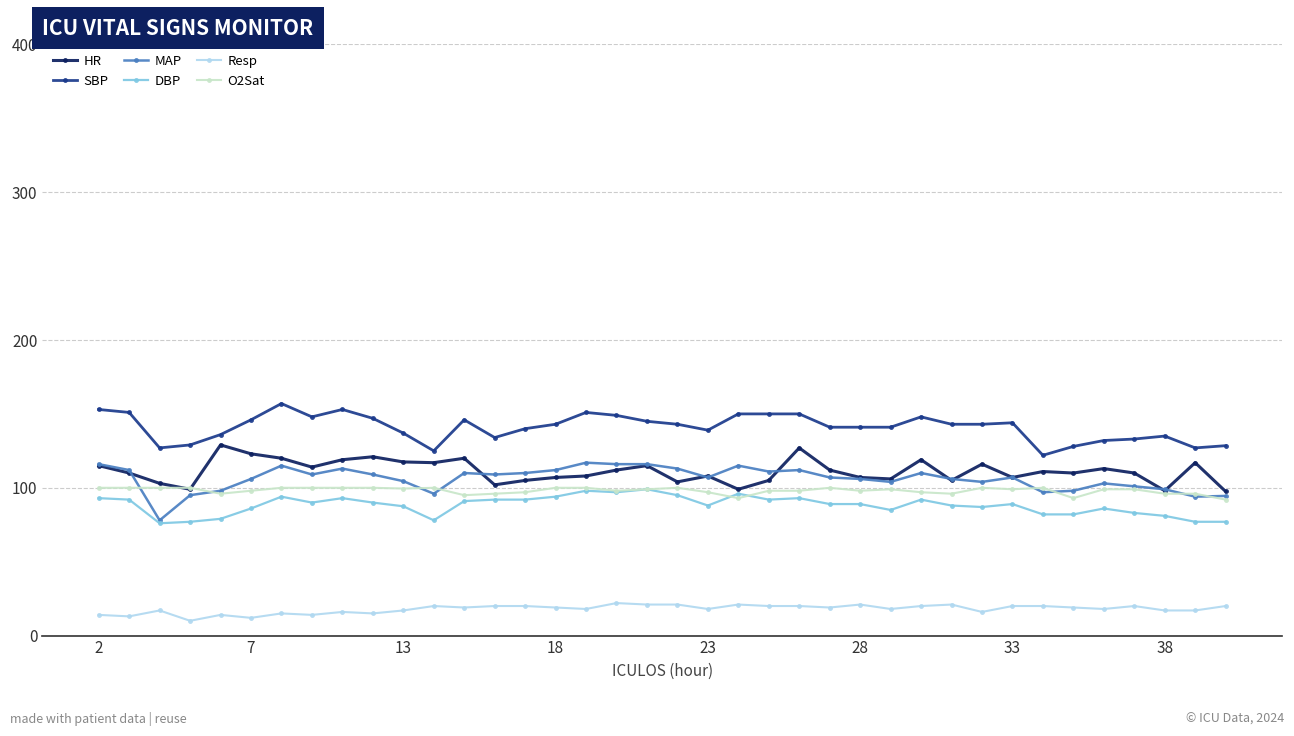

What is the value of the O2Sat point at the 17th from the left?

100.0